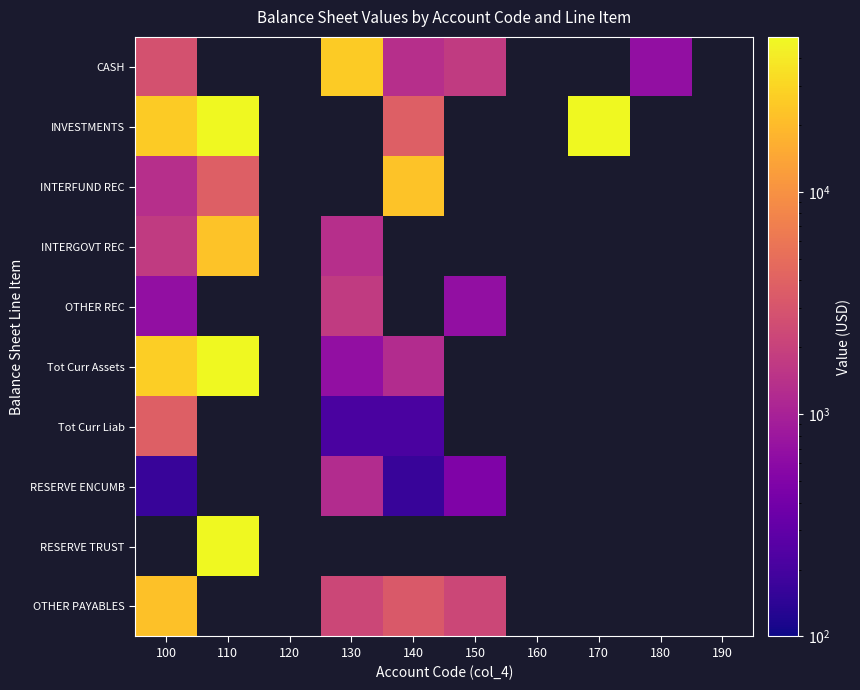

How many positive values does the OTHER REC series have?

3